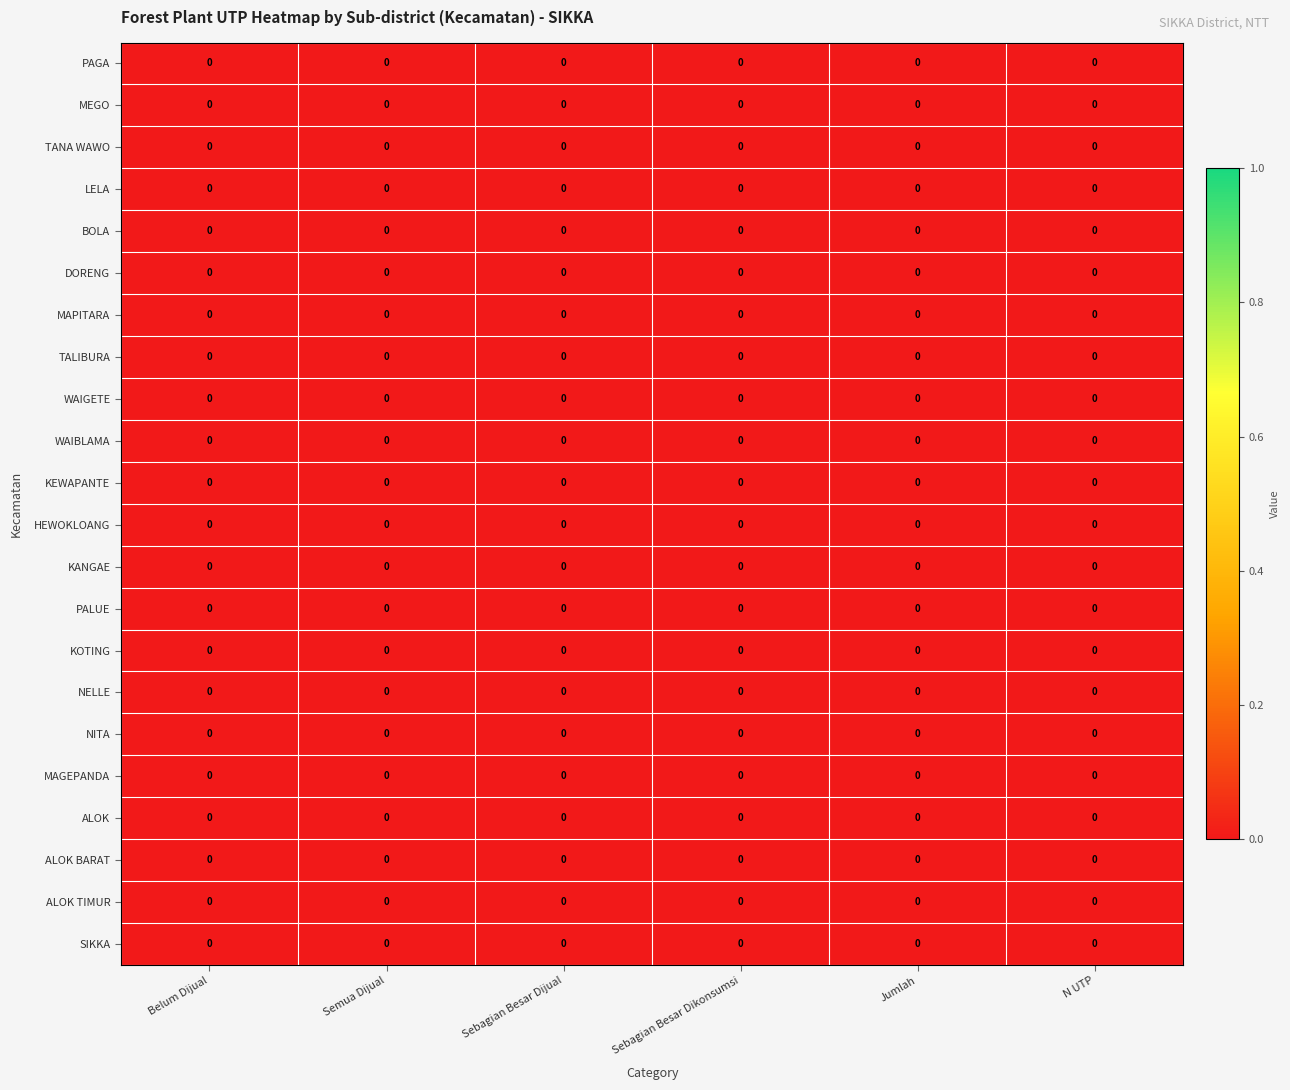

Which category has the highest value across all series?

Sebagian Besar Dikonsumsi